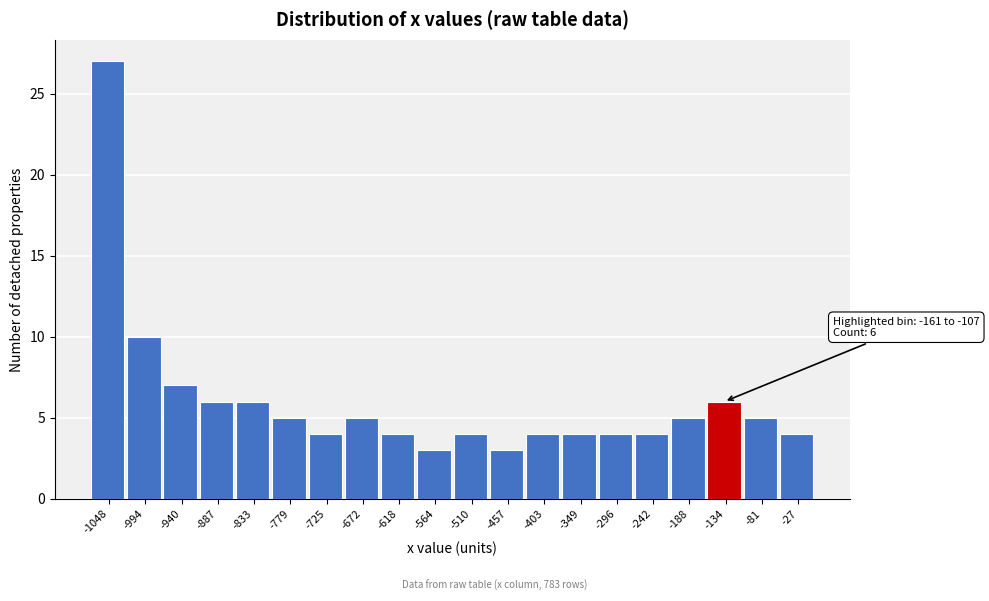

Which range on the x-axis has the tallest bar?

-1070 to -1020